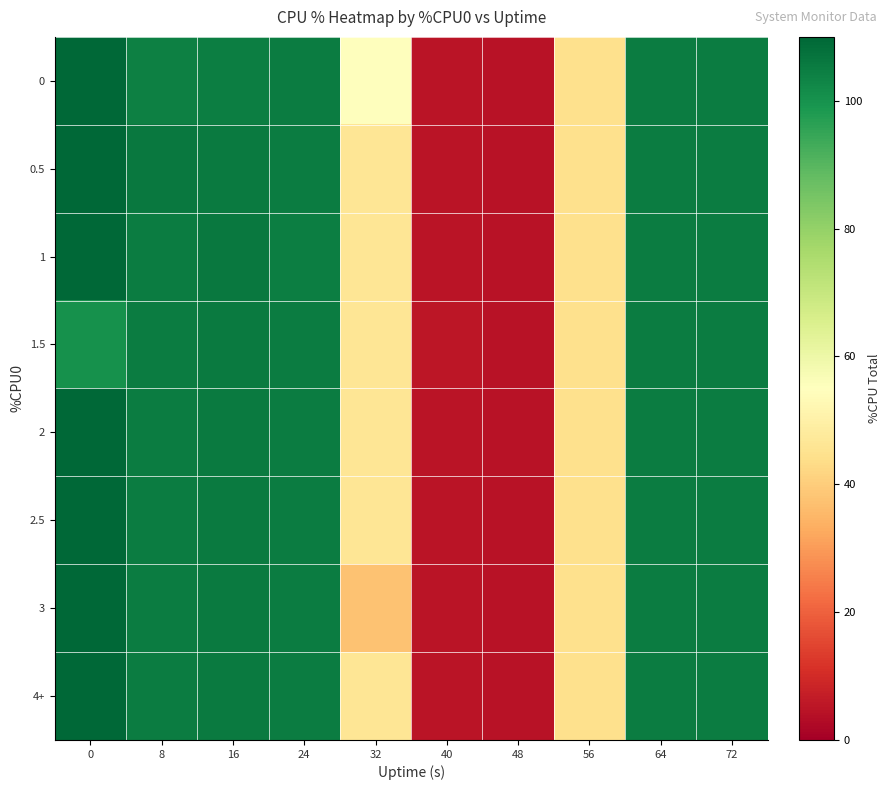

What is the difference between the highest and lowest values at 24?

0.2